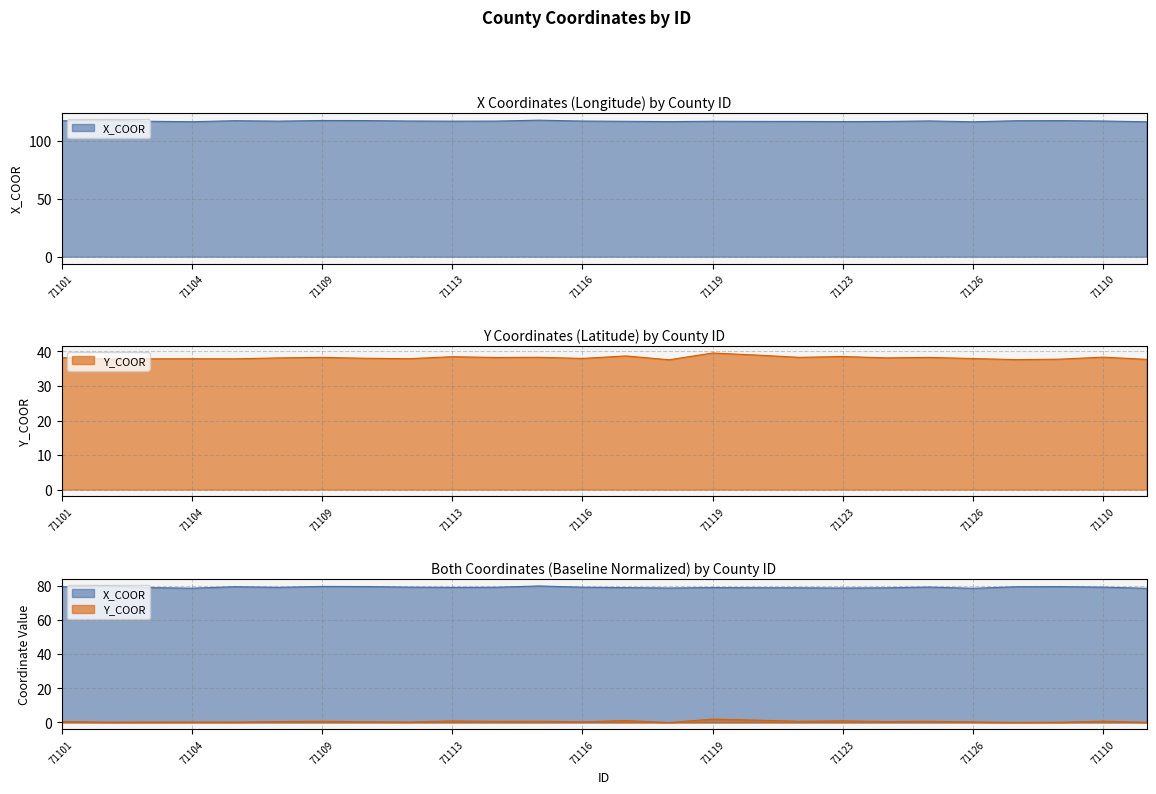

How many values in the Y_COOR series exceed 38?

15